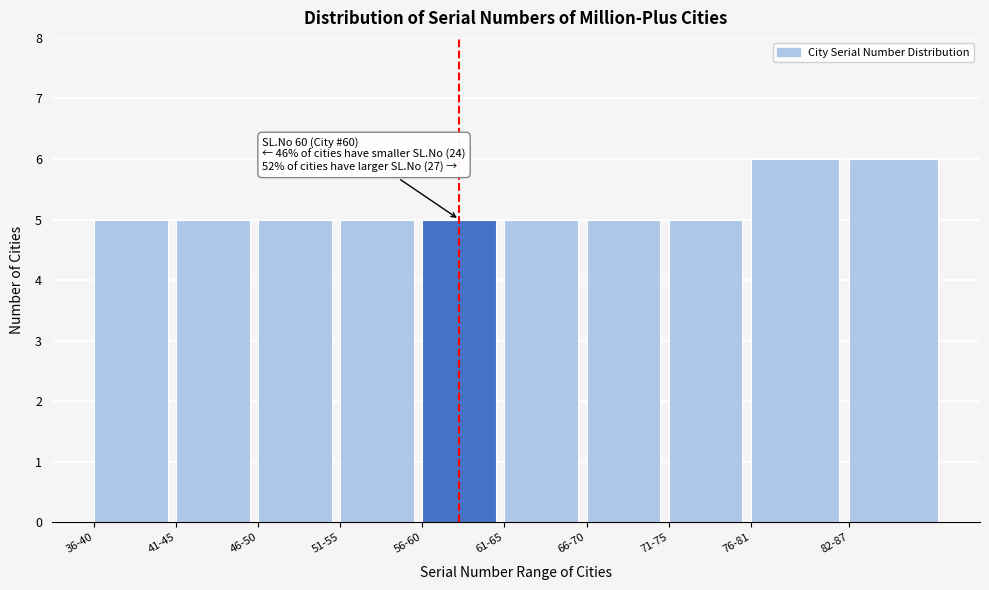

Reading left to right, extract all data points from this chart.

36-40=5	41-45=5	46-50=5	51-55=5	56-60=5	61-65=5	66-70=5	71-75=5	76-81=6	82-87=6